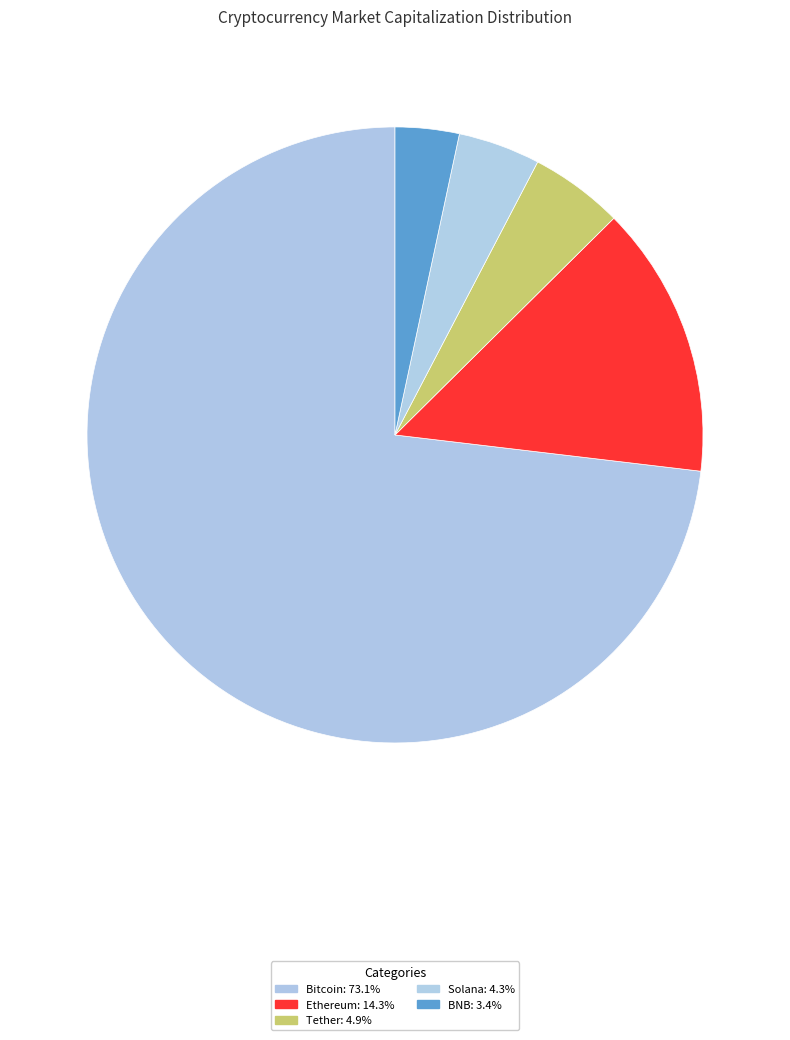

To the nearest percent, what percentage of the pie is Tether?

5%